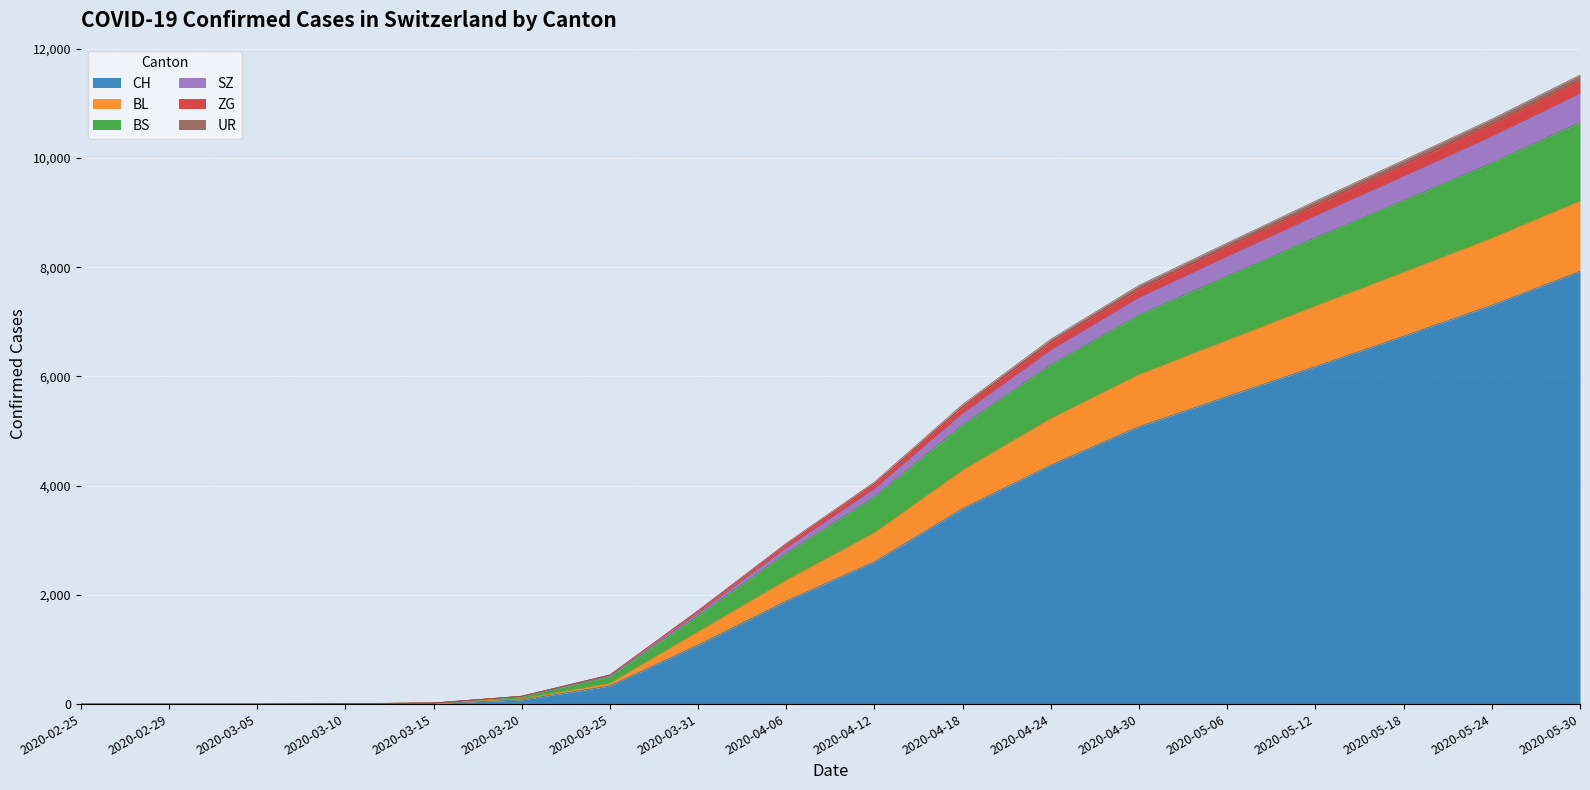

What is the difference between the CH values at 2020-03-31 and 2020-03-10?

1075